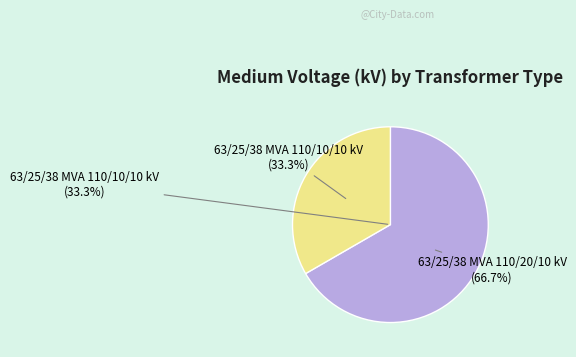

Rank the categories by value from highest to lowest.

63/25/38 MVA 110/20/10 kV, 63/25/38 MVA 110/10/10 kV